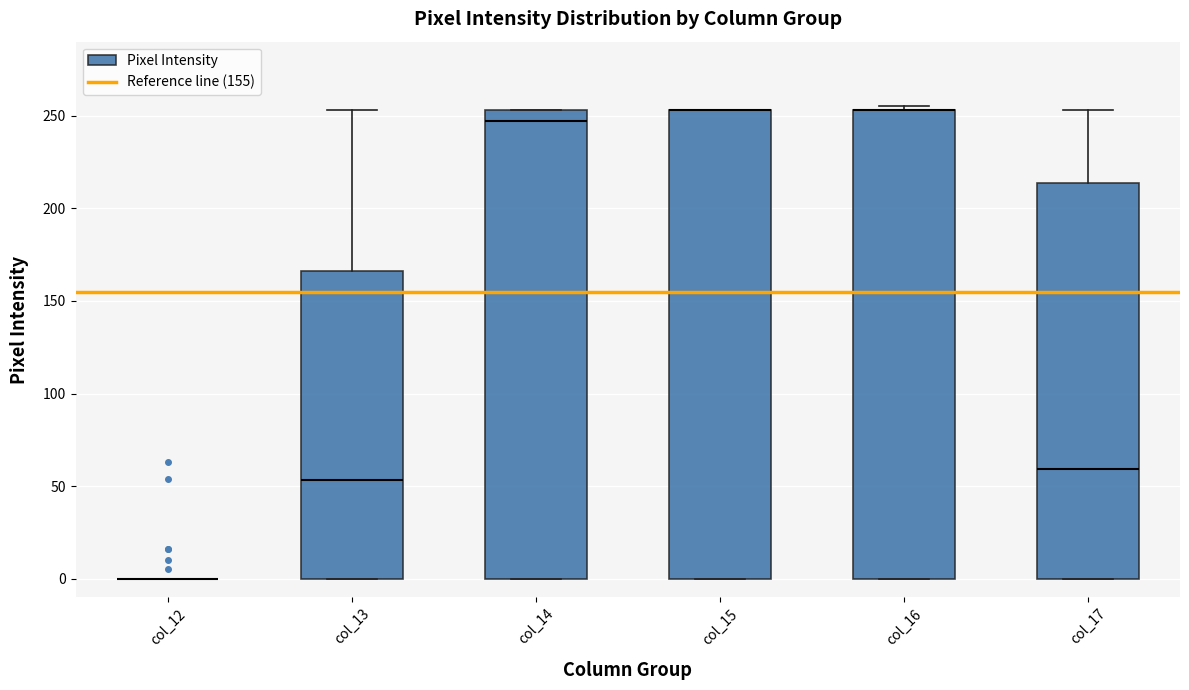

Where is the lower edge of the box for col_16 on the y-axis? The values are not printed on the chart, so give them approximately, as read against the axis.

0